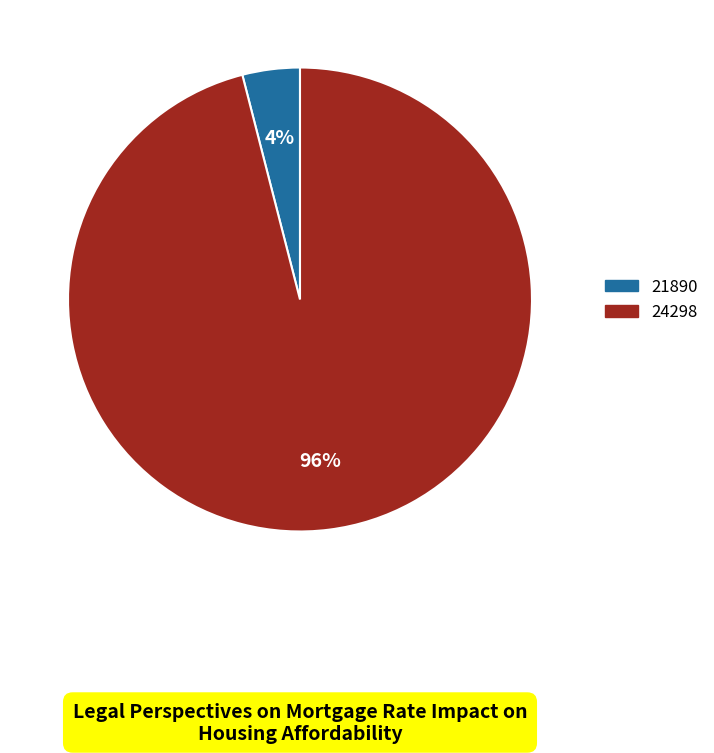

What is the smallest slice in the pie chart?

21890